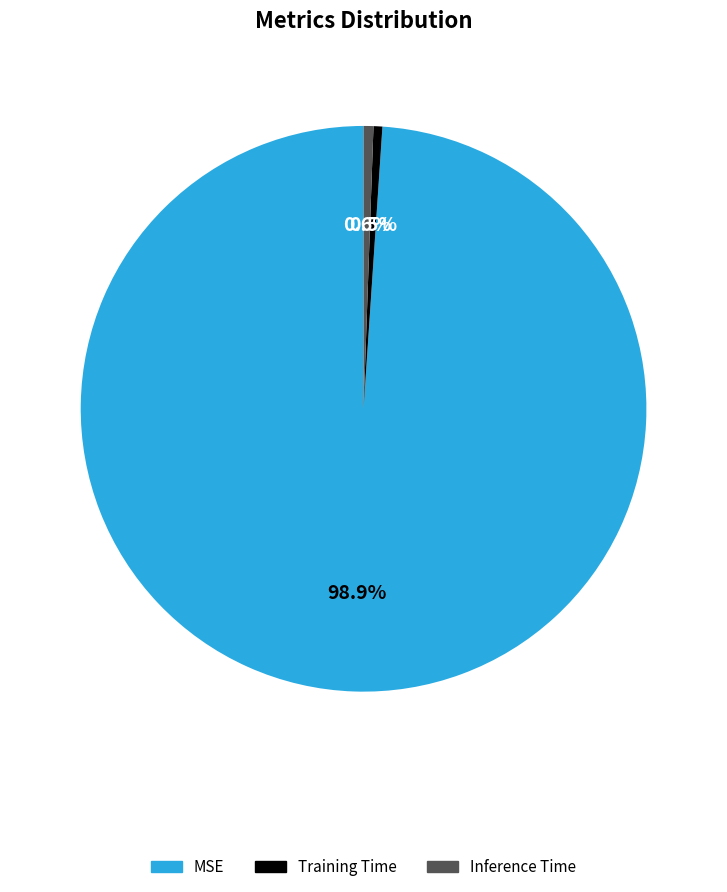

Which has a higher value, Inference Time or MSE?

MSE